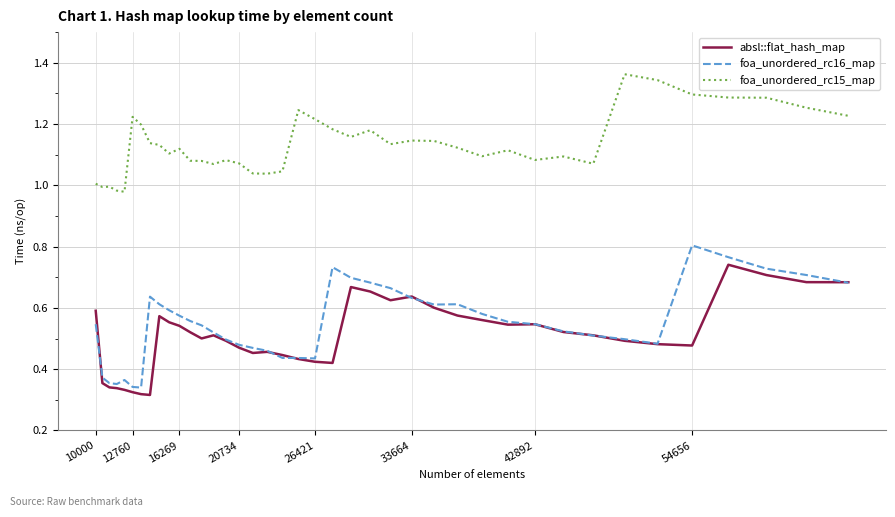

Rank the series by their maximum value, from highest to lowest.

foa_unordered_rc15_map, foa_unordered_rc16_map, absl::flat_hash_map